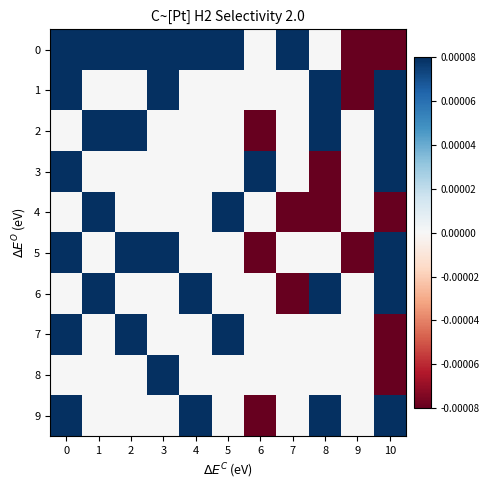

Which series changed the most between 4 and 5?

6